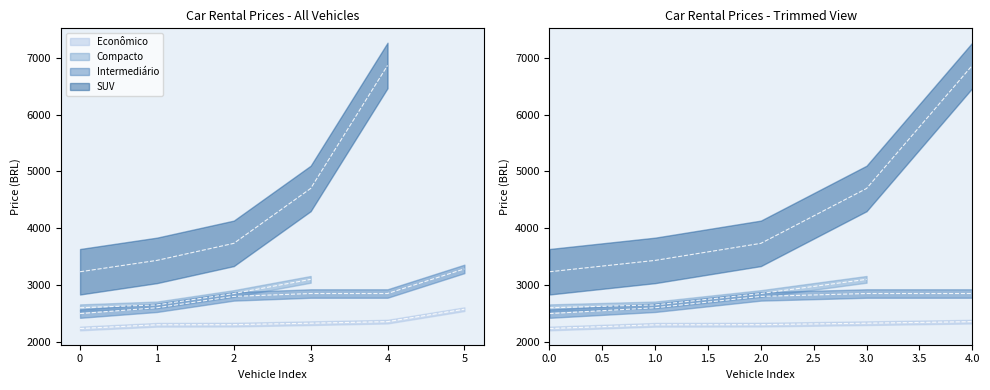

What is the label of the 2nd point from the right?

4